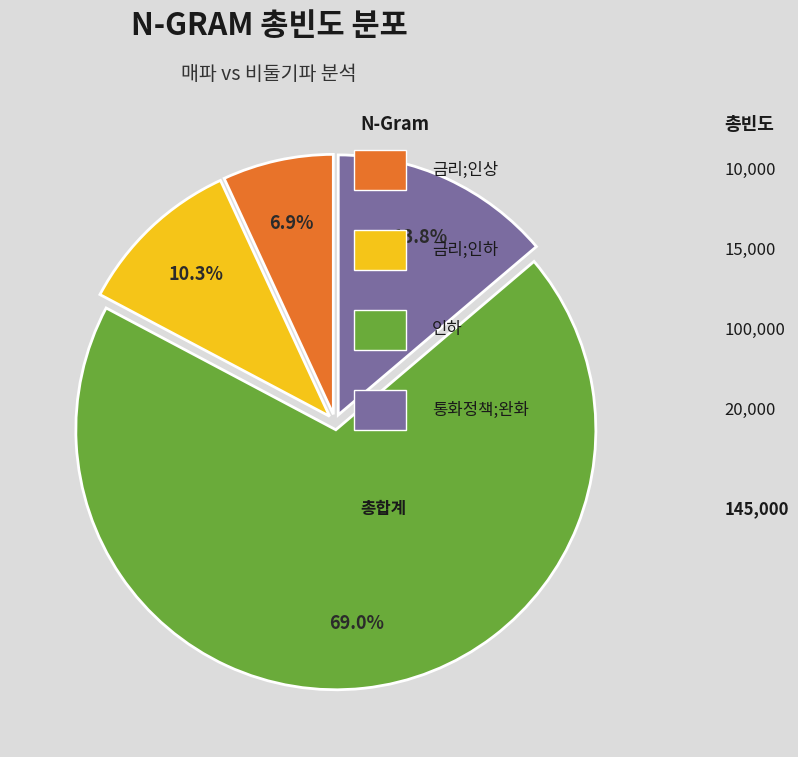

Is there a majority slice in this chart?

Yes